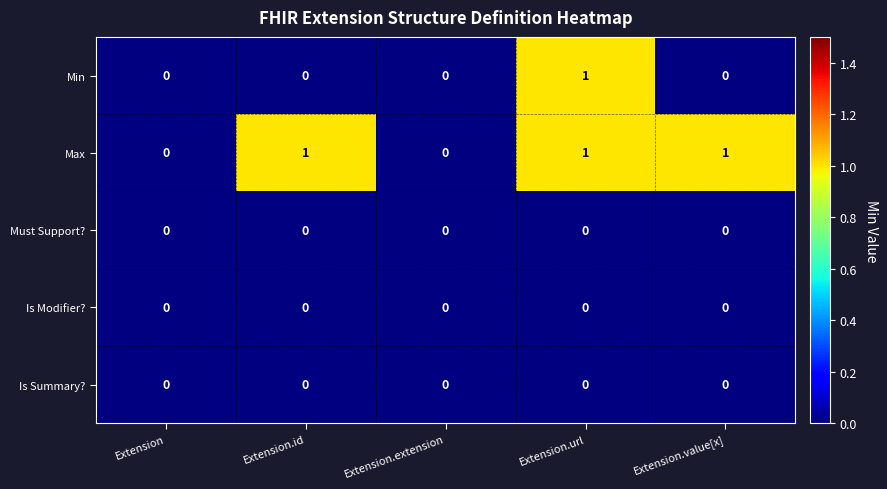

Between Extension.extension and Extension.value[x], which series saw the biggest shift?

Max